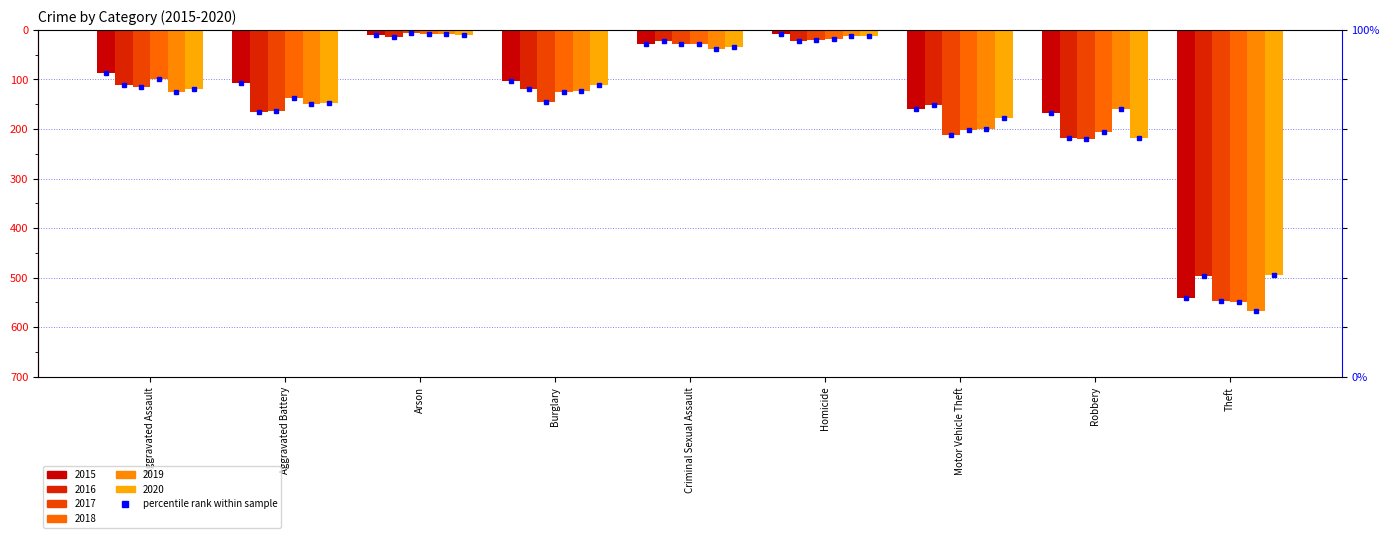

What position from the right is Theft?

1